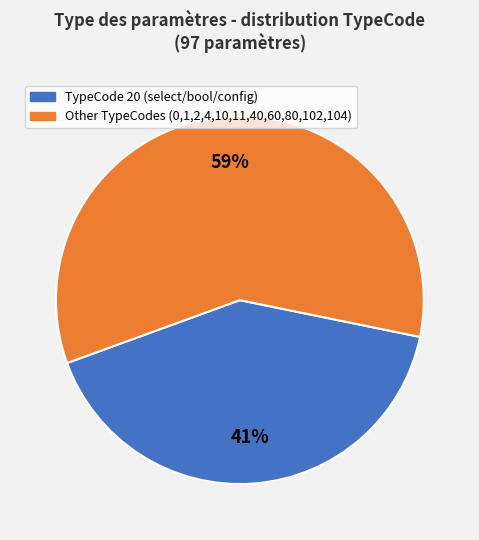

To the nearest percent, what is the average slice percentage?

50%